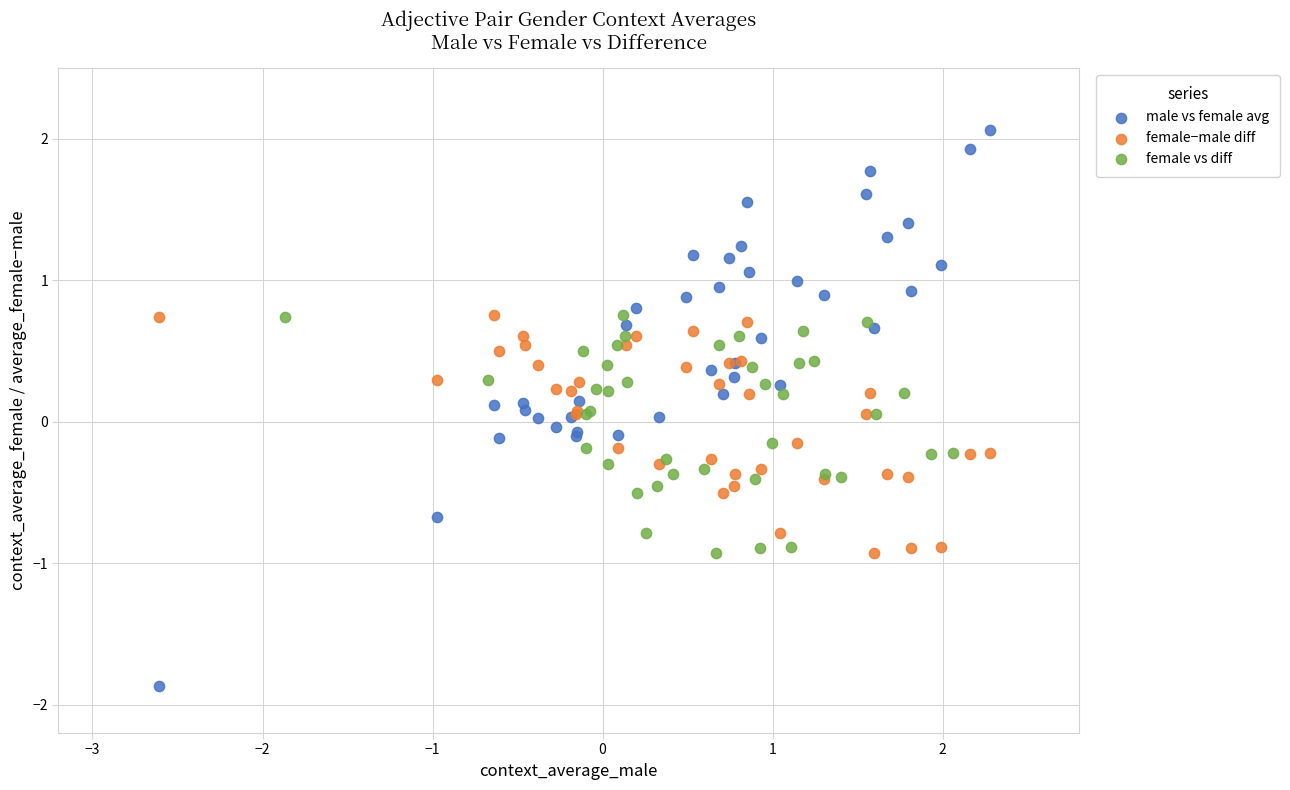

What are all the series names shown in the legend?

male vs female avg, female−male diff, female vs diff